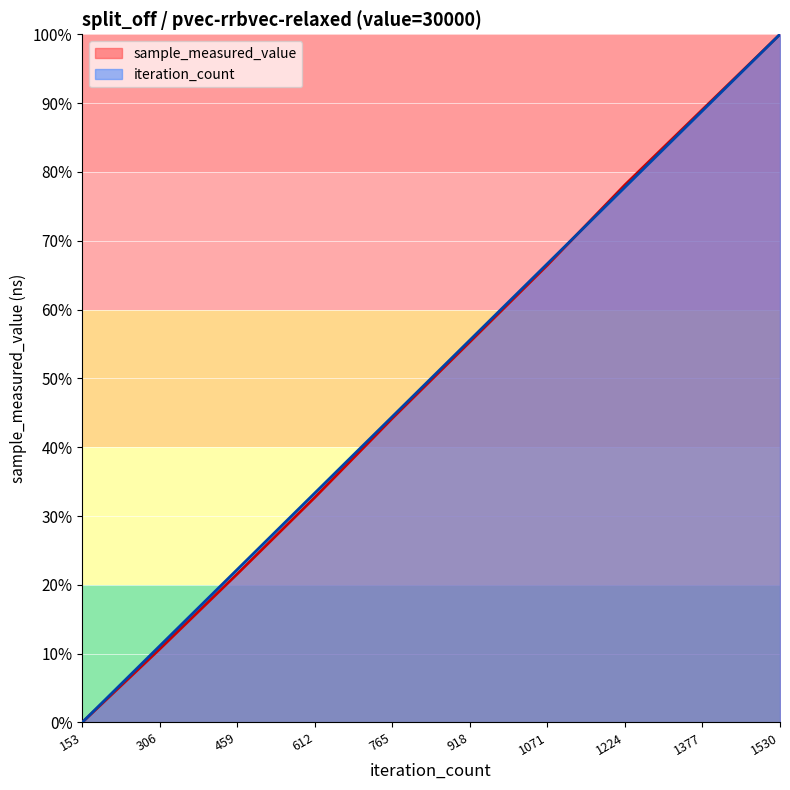

The value of sample_measured_value at 1377 is 89.1. True or false?

True